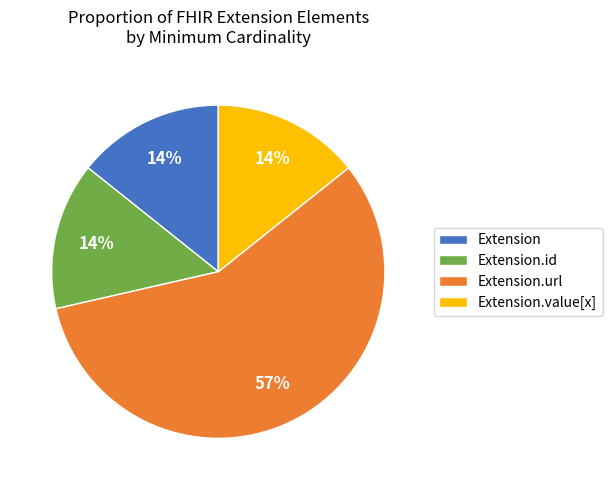

To the nearest percent, what is the average slice percentage?

25%